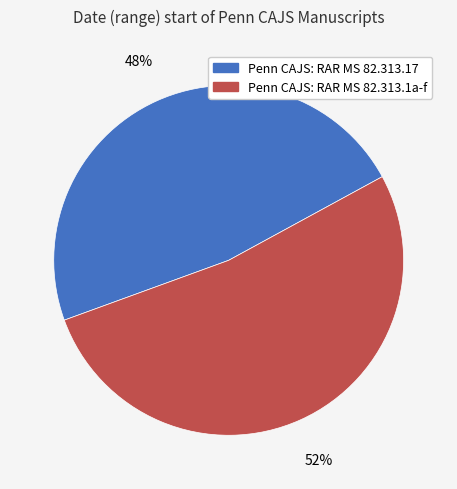

Is Penn CAJS: RAR MS 82.313.17 the majority of the pie?

No